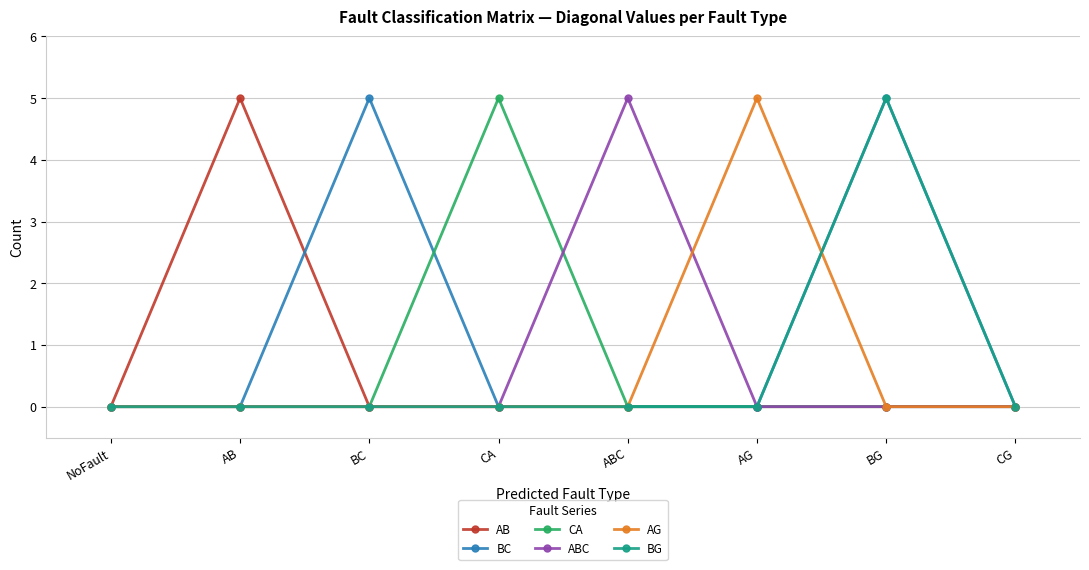

What is the label of the 1st point from the right?

CG